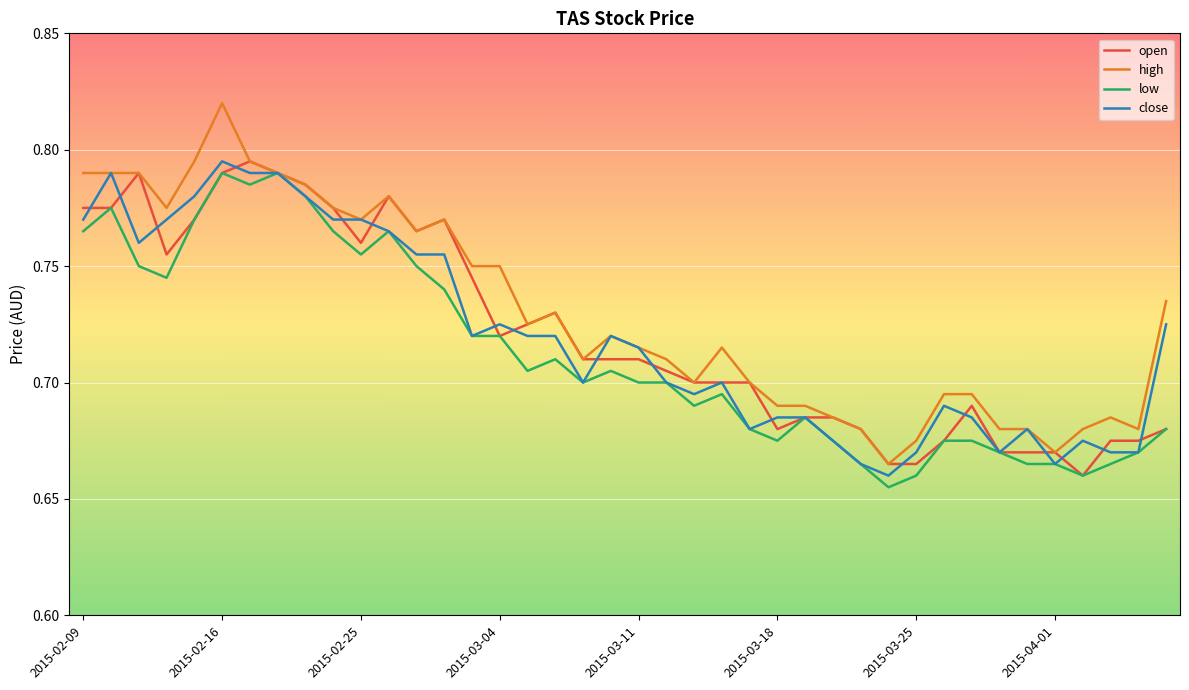

True or false: low has more than 0 points higher than both neighbors.

True